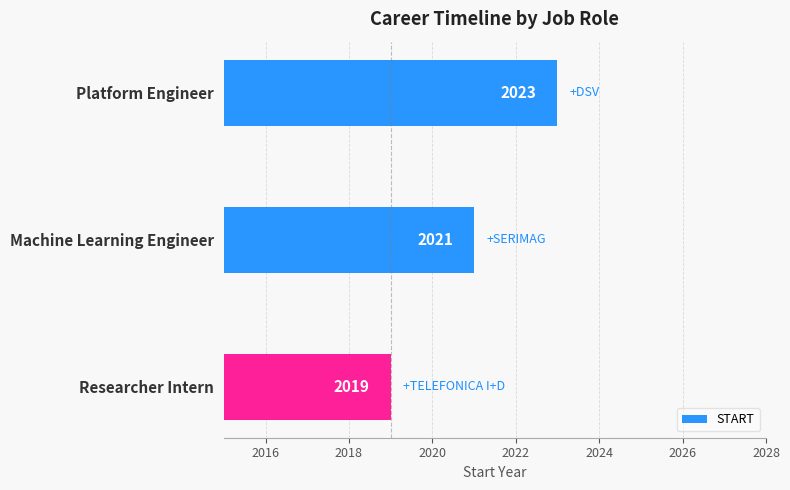

What is the difference between the second highest and minimum values?

2